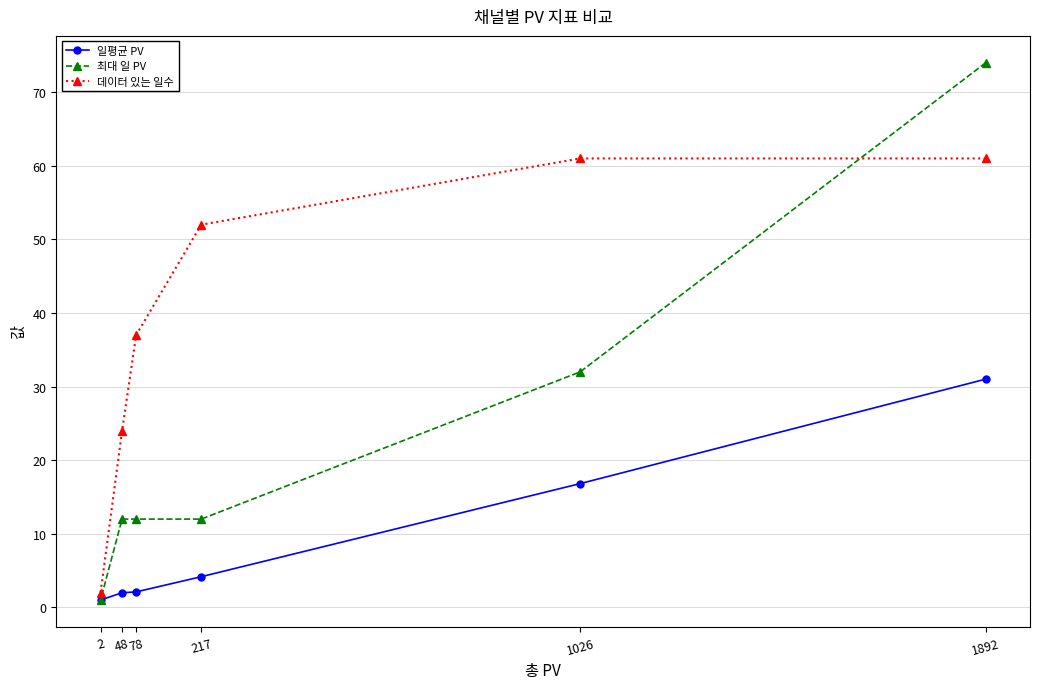

List the labels in order of 최대 일 PV value, smallest first.

2, 217, 78, 48, 1026, 1892